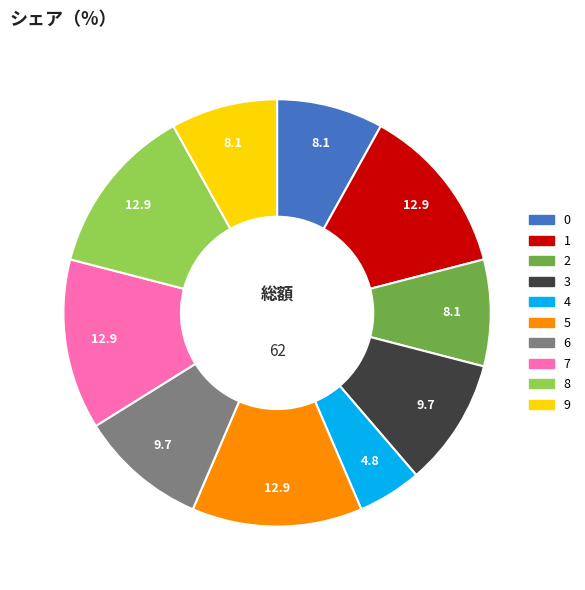

Which has a higher value, 4 or 2?

2